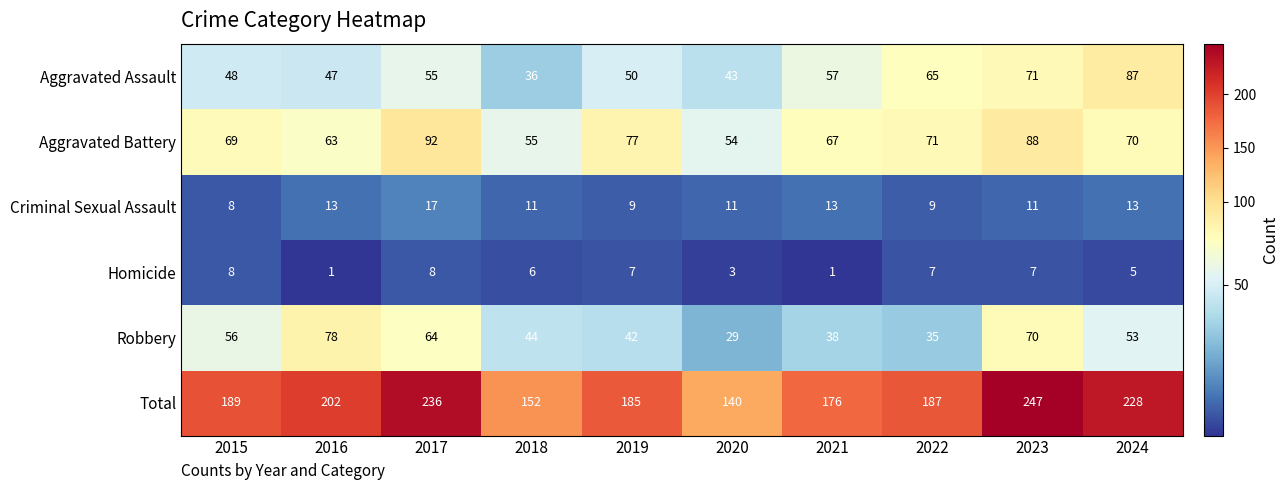

Which series has the largest range (max minus min)?

Total